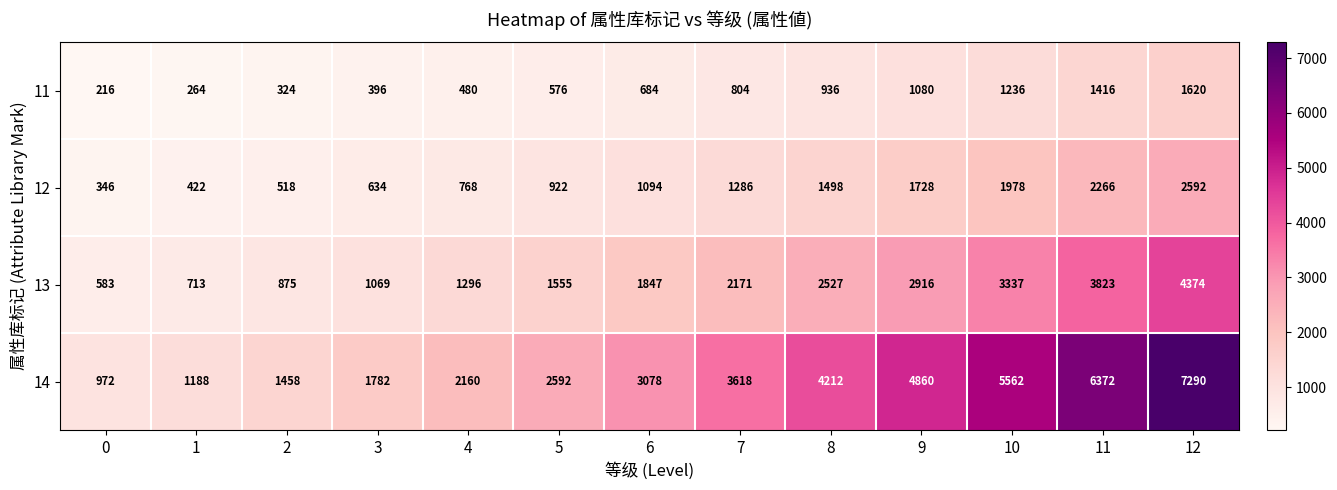

True or false: 12 has a value of 508 at 5.

False